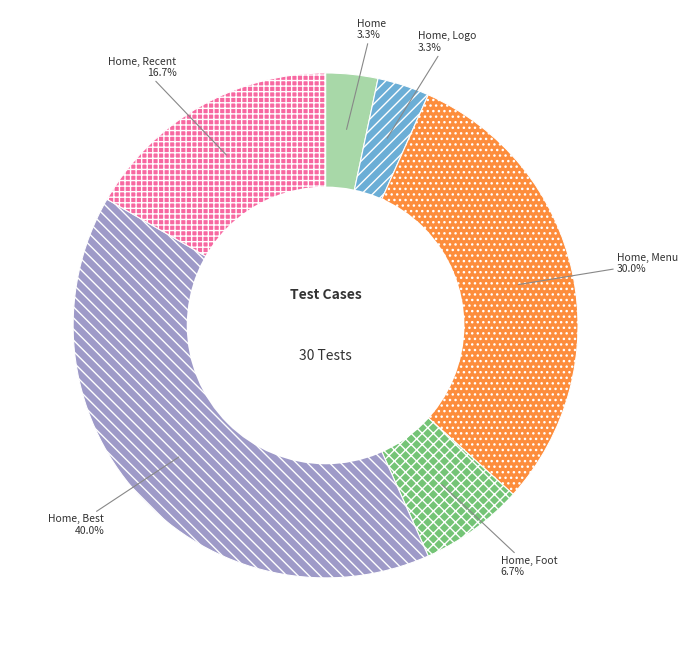

To the nearest percent, what is the combined percentage of Home, Best and Home?

43%